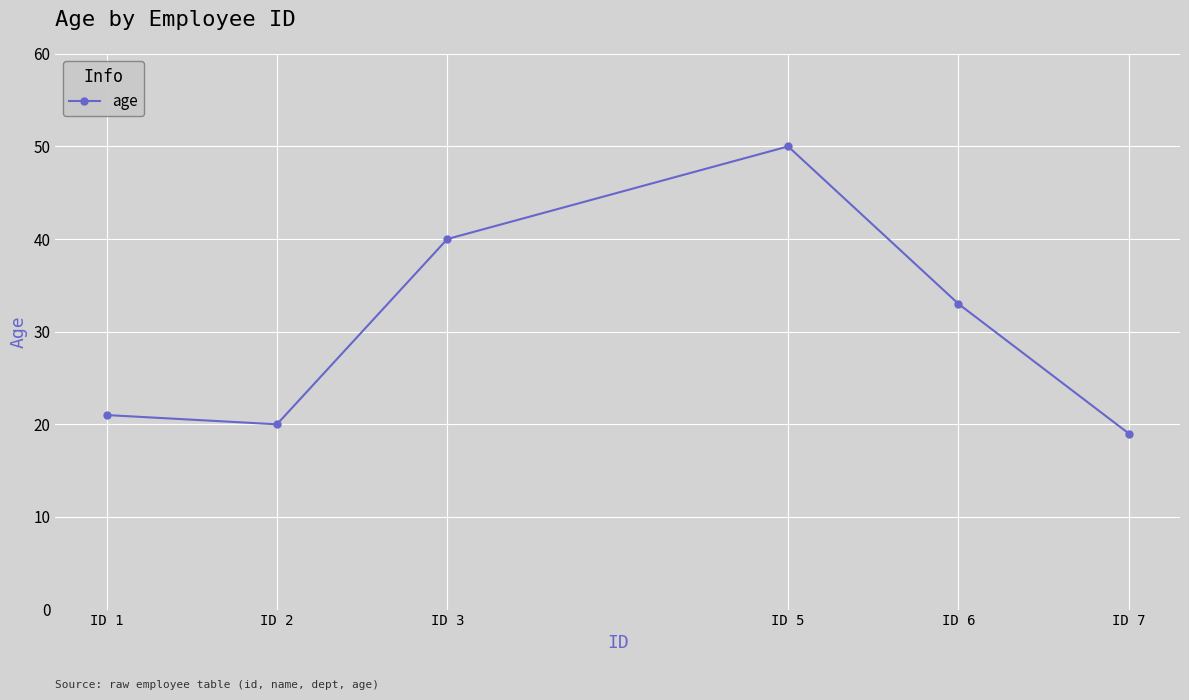

What is the change in value from ID 5 to ID 7?

-31